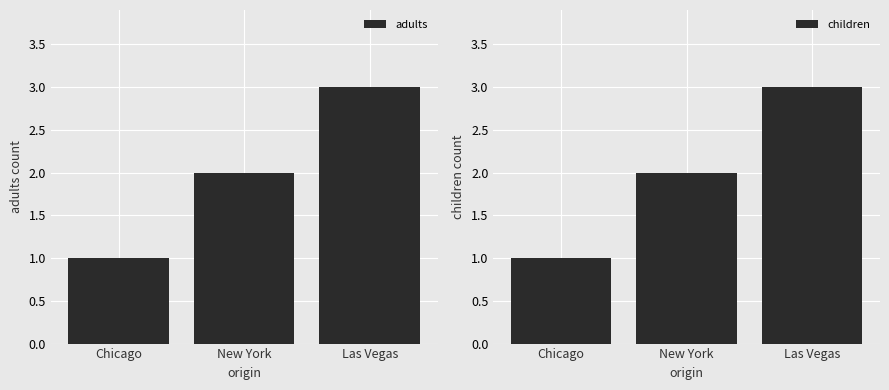

Which category has the highest value in the adults series?

Las Vegas